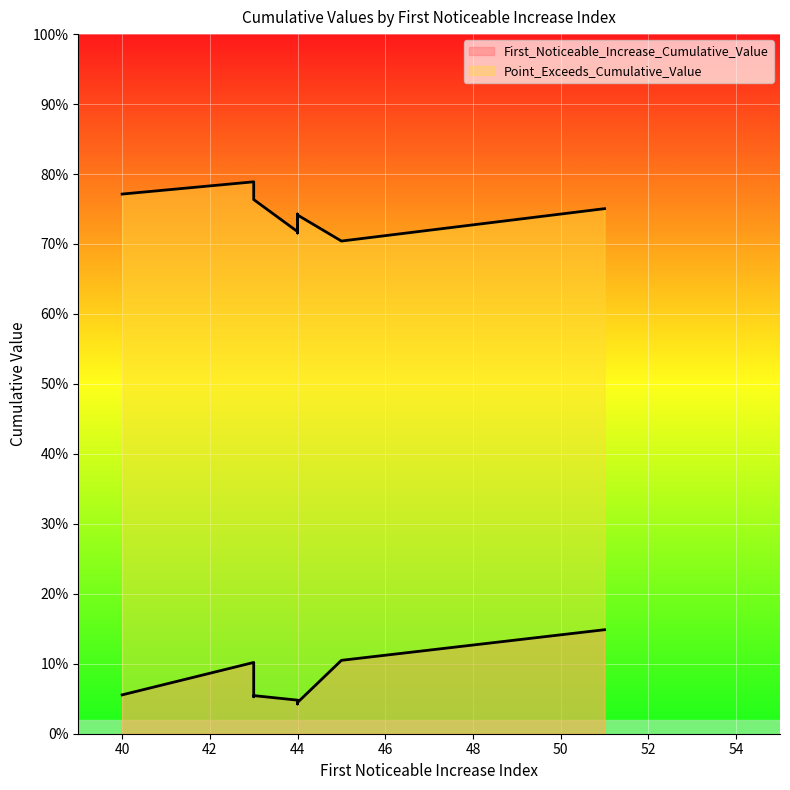

At which label does First_Noticeable_Increase_Cumulative_Value reach its minimum?

44